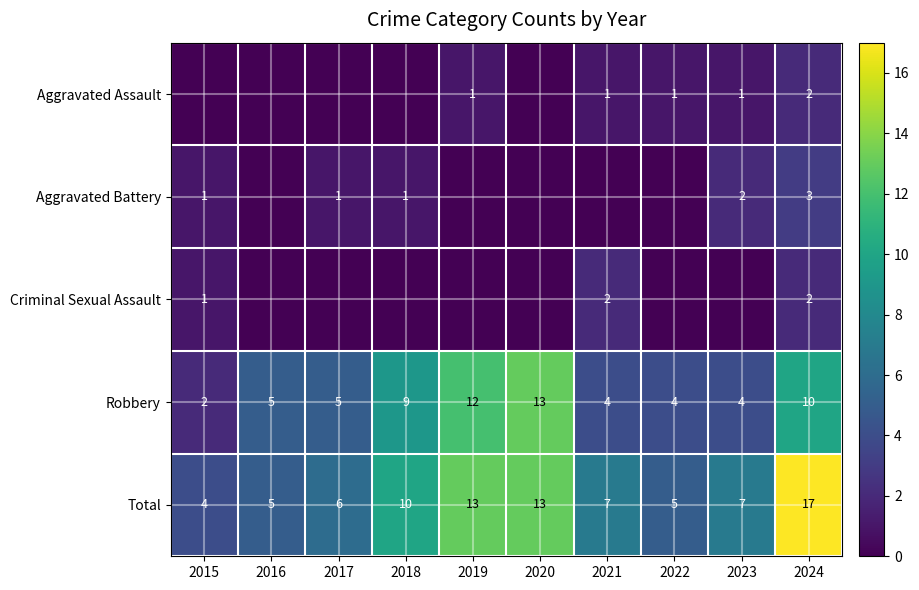

Is it true that Aggravated Assault equals -1 at 2018?

False